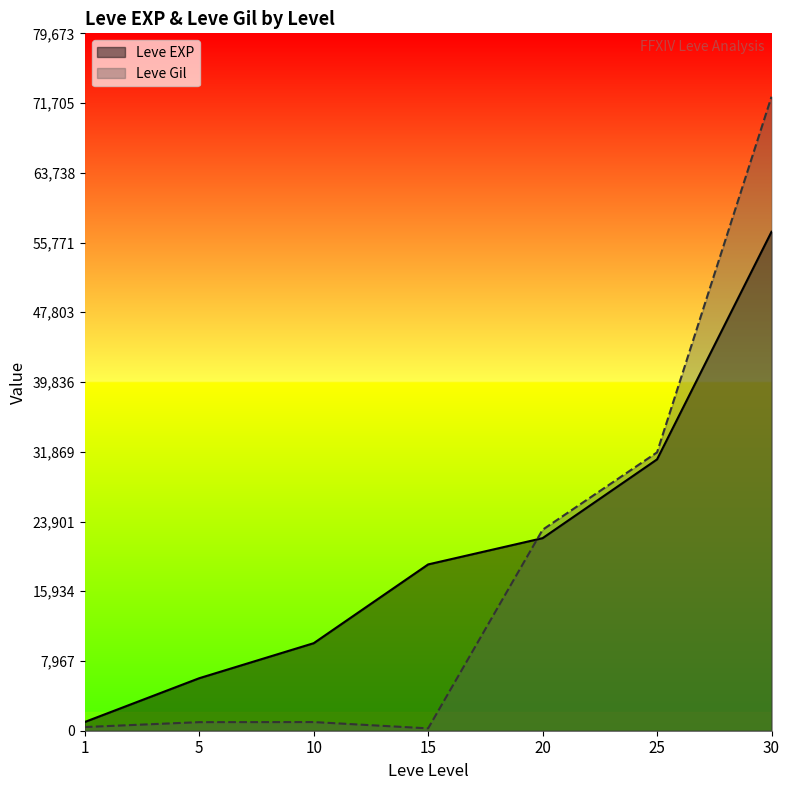

Is it true that Leve Gil equals 123884 at 30?

False